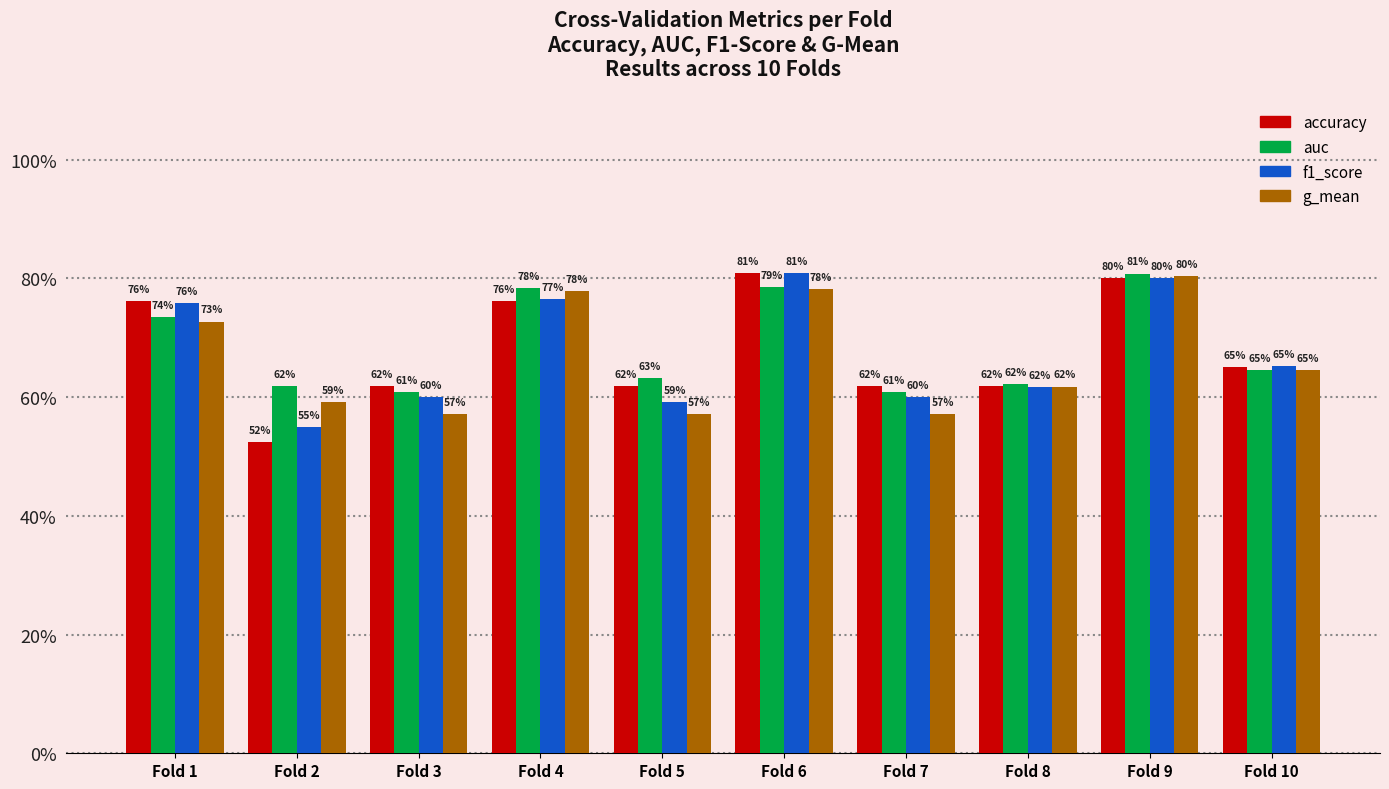

Which series has the largest total across all categories?

auc